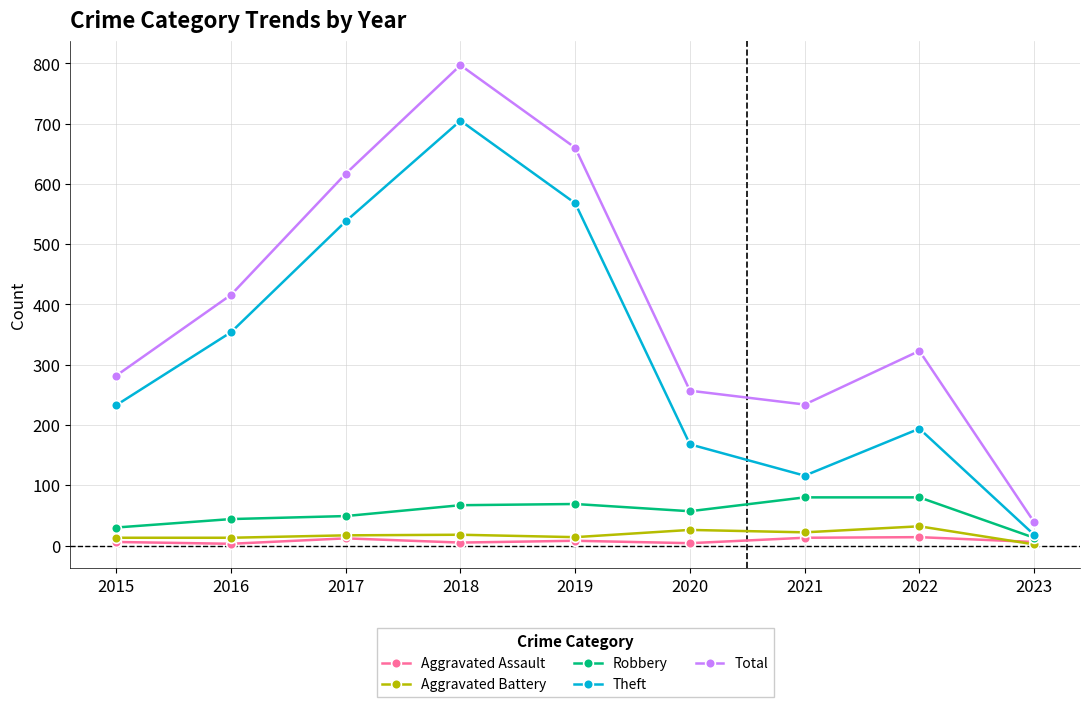

Is the value of Aggravated Battery at 2016 greater than the value of Total at 2023?

No